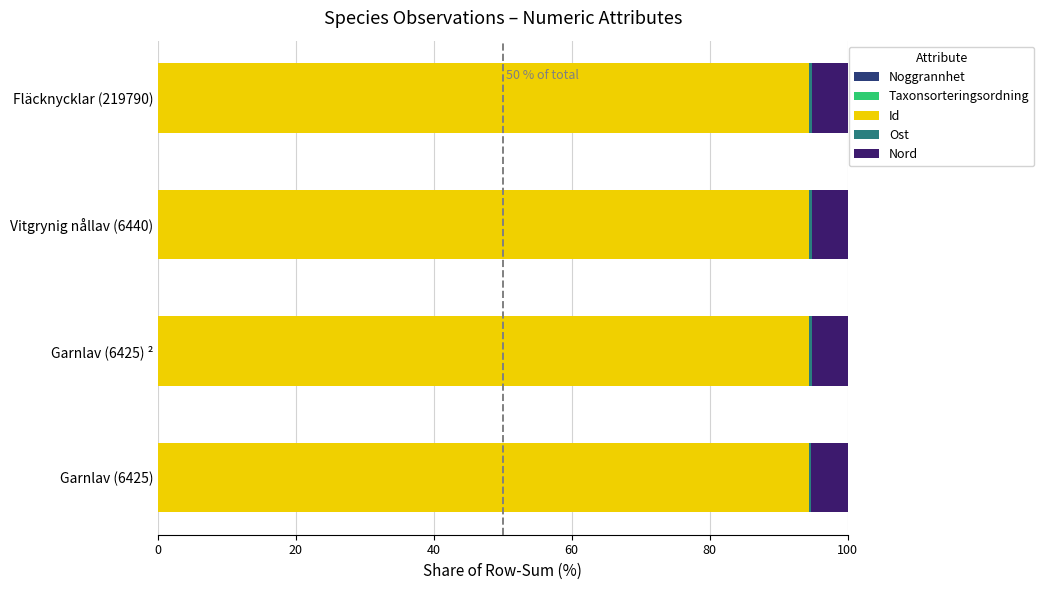

How many categories are shown in the chart?

4